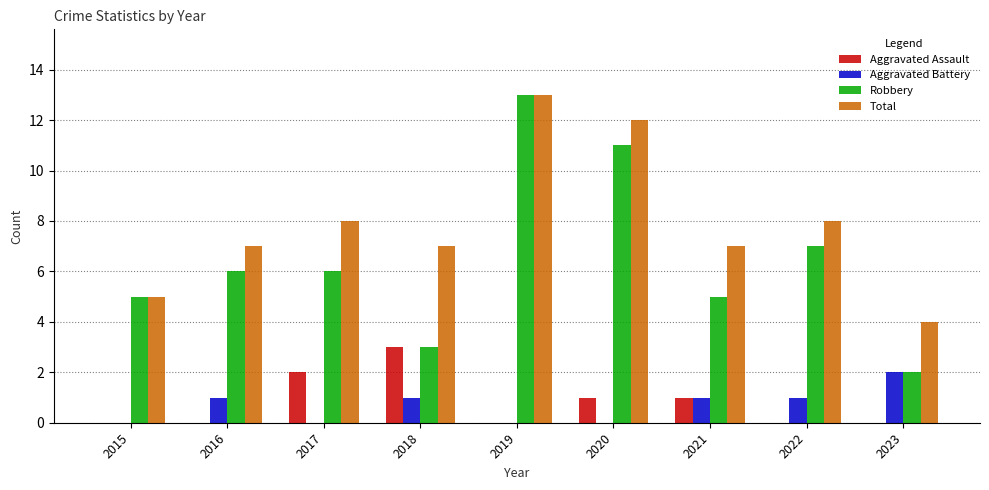

What is the average value of the Aggravated Assault series?

1